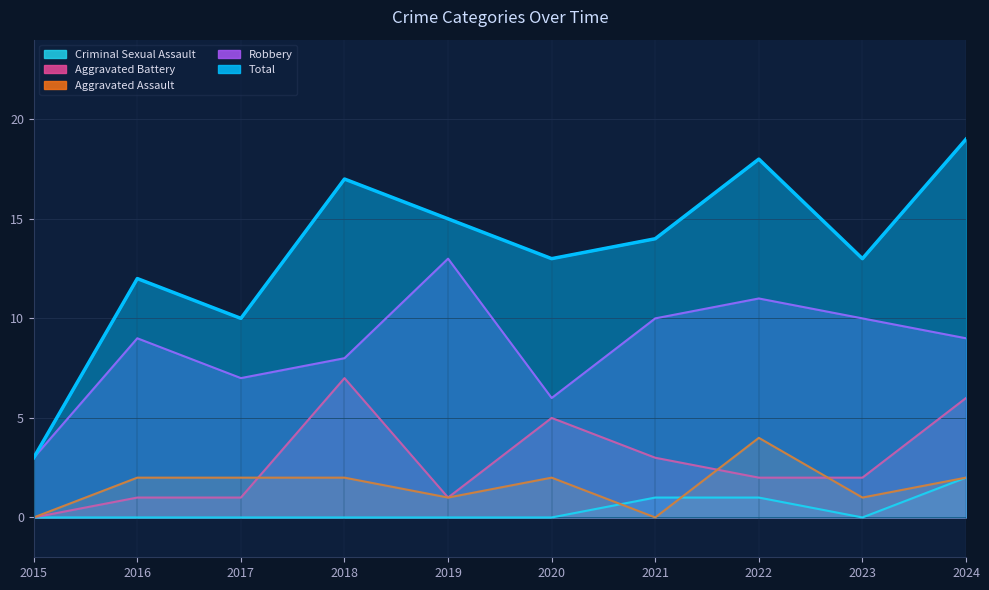

List the labels in order of Robbery value, largest first.

2019, 2022, 2021, 2023, 2016, 2024, 2018, 2017, 2020, 2015